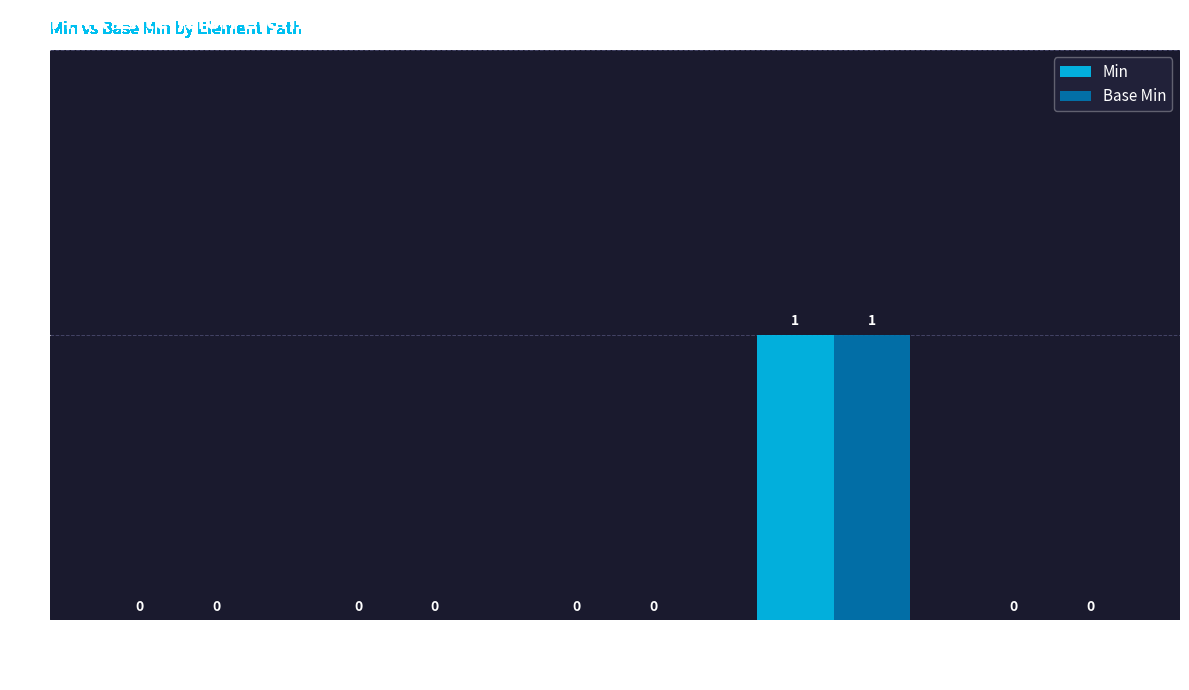

How many positive values does the Min series have?

1